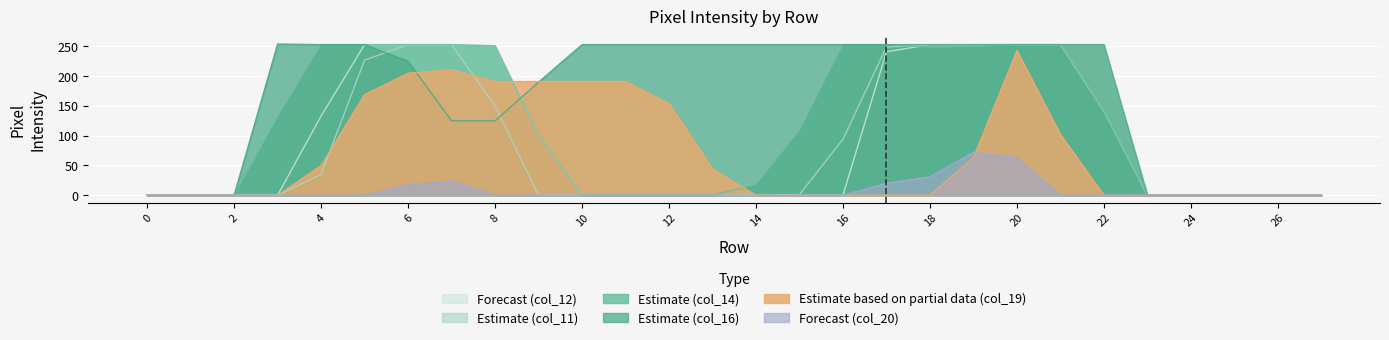

Which series has the largest total across all categories?

Estimate (col_16)